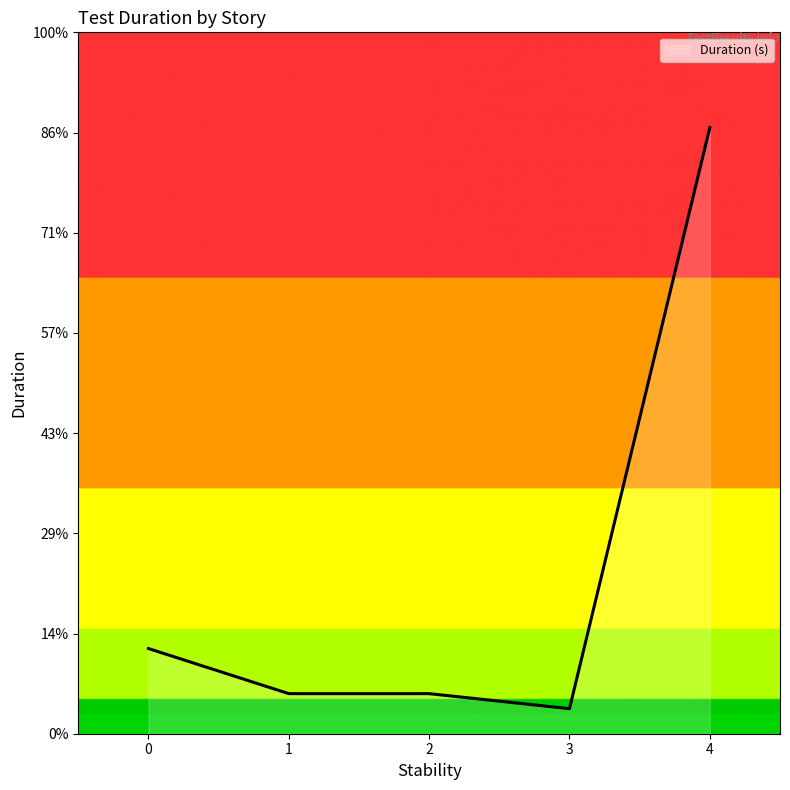

Is this an area chart (filled region under the line)?

Yes